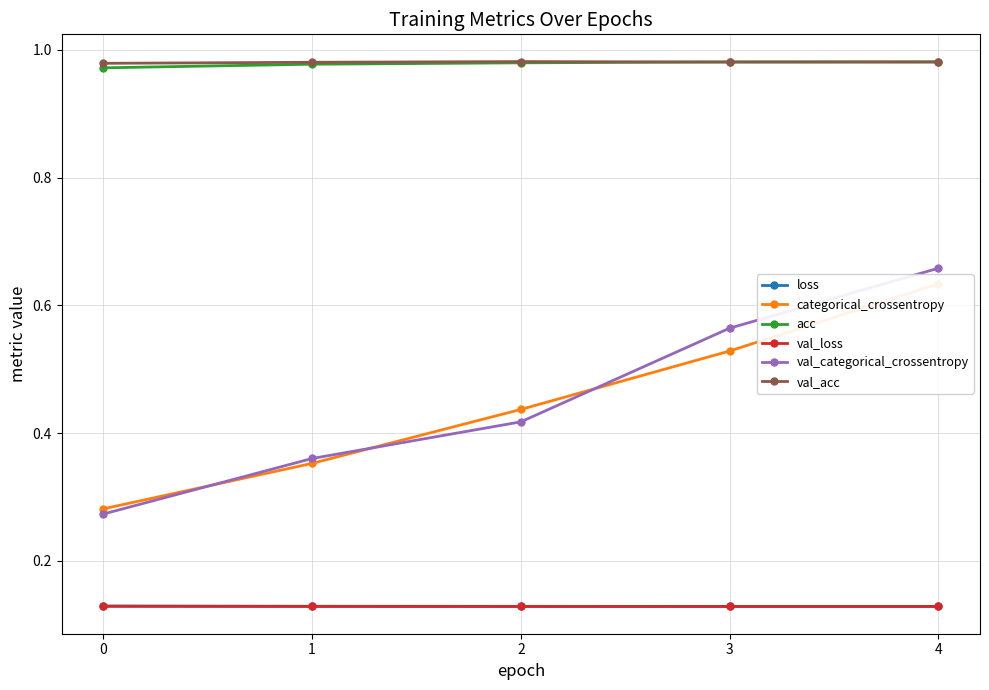

Which series changed the most between 0 and 4?

val_categorical_crossentropy